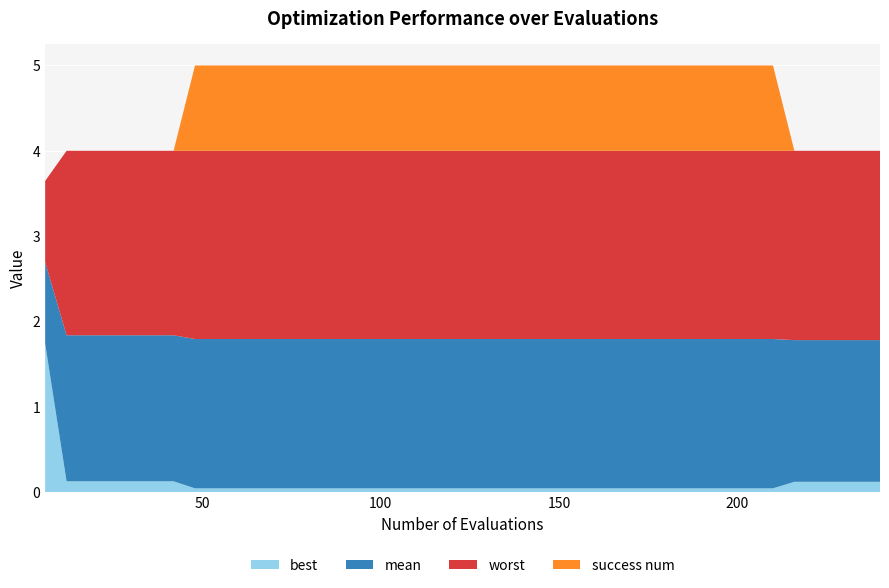

Reading left to right, transcribe all the data shown in this chart.

best: 1.7	0.1	0.1	0.1	0.1	0.1	0.1	0.0	0.0	0.0	0.0	0.0	0.0	0.0	0.0	0.0	0.0	0.0	0.0	0.0	0.0	0.0	0.0	0.0	0.0	0.0	0.0	0.0	0.0	0.0	0.0	0.0	0.0	0.0	0.0	0.1	0.1	0.1	0.1	0.1
mean: 2.7	1.8	1.8	1.8	1.8	1.8	1.8	1.8	1.8	1.8	1.8	1.8	1.8	1.8	1.8	1.8	1.8	1.8	1.8	1.8	1.8	1.8	1.8	1.8	1.8	1.8	1.8	1.8	1.8	1.8	1.8	1.8	1.8	1.8	1.8	1.8	1.8	1.8	1.8	1.8
worst: 3.6	4.0	4.0	4.0	4.0	4.0	4.0	4.0	4.0	4.0	4.0	4.0	4.0	4.0	4.0	4.0	4.0	4.0	4.0	4.0	4.0	4.0	4.0	4.0	4.0	4.0	4.0	4.0	4.0	4.0	4.0	4.0	4.0	4.0	4.0	4.0	4.0	4.0	4.0	4.0
success num: 0.0	0.0	0.0	0.0	0.0	0.0	0.0	1.0	1.0	1.0	1.0	1.0	1.0	1.0	1.0	1.0	1.0	1.0	1.0	1.0	1.0	1.0	1.0	1.0	1.0	1.0	1.0	1.0	1.0	1.0	1.0	1.0	1.0	1.0	1.0	0.0	0.0	0.0	0.0	0.0